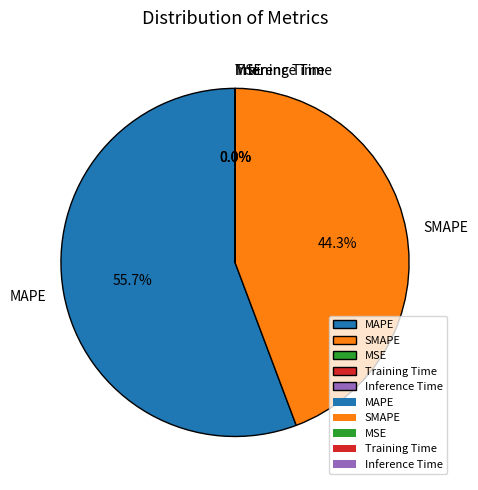

Does any single category account for the majority?

Yes